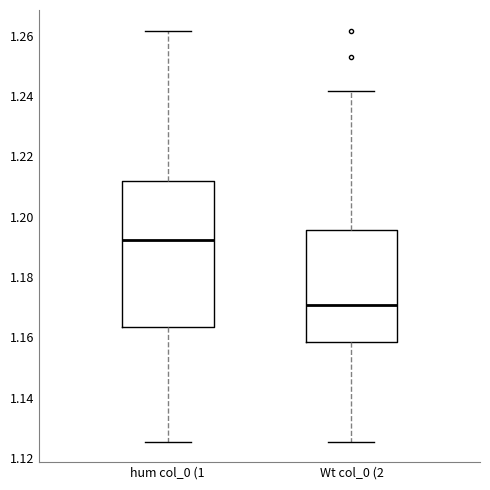

Reading left to right, transcribe this box plot: for each box, give where its median line is, the range the box spans, and where its two whiskers end, as read against the y-axis. The values are not printed on the chart, so give them approximately, as read against the axis.

hum col_0 (1: median 1.192, box 1.164 to 1.212, whiskers 1.126 to 1.262
Wt col_0 (2: median 1.170, box 1.158 to 1.196, whiskers 1.126 to 1.242